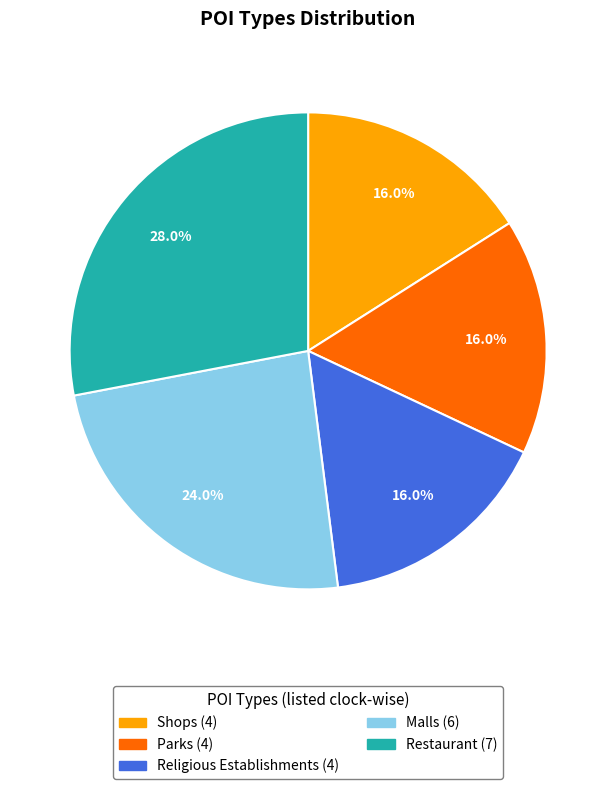

To the nearest percent, what is the difference between the largest and smallest slice percentages?

12%